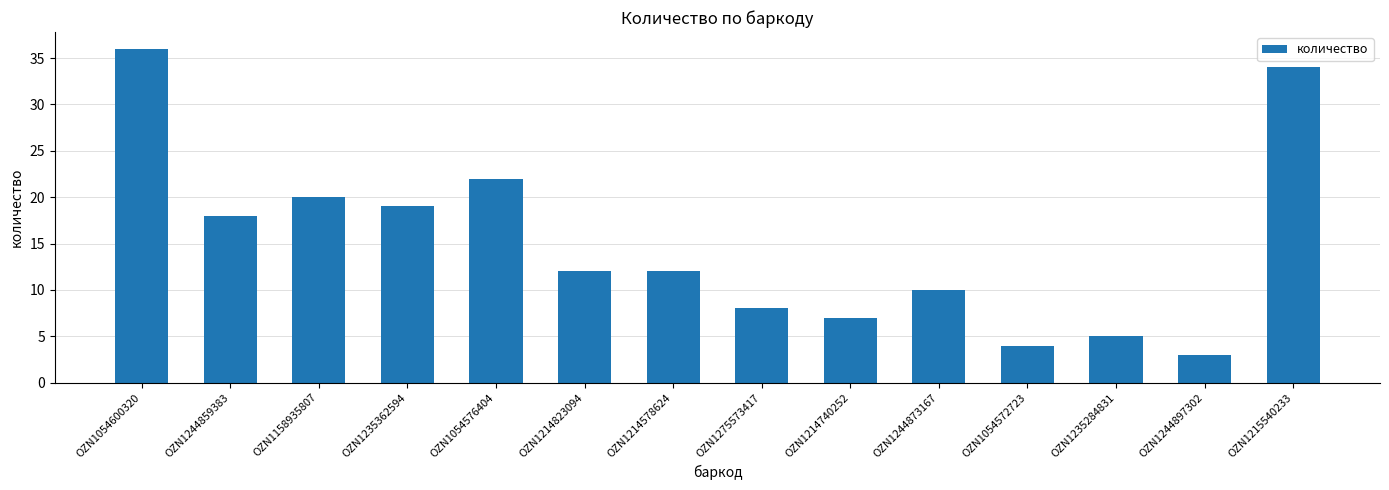

What is the change in value from OZN1054576404 to OZN1214578624?

-10